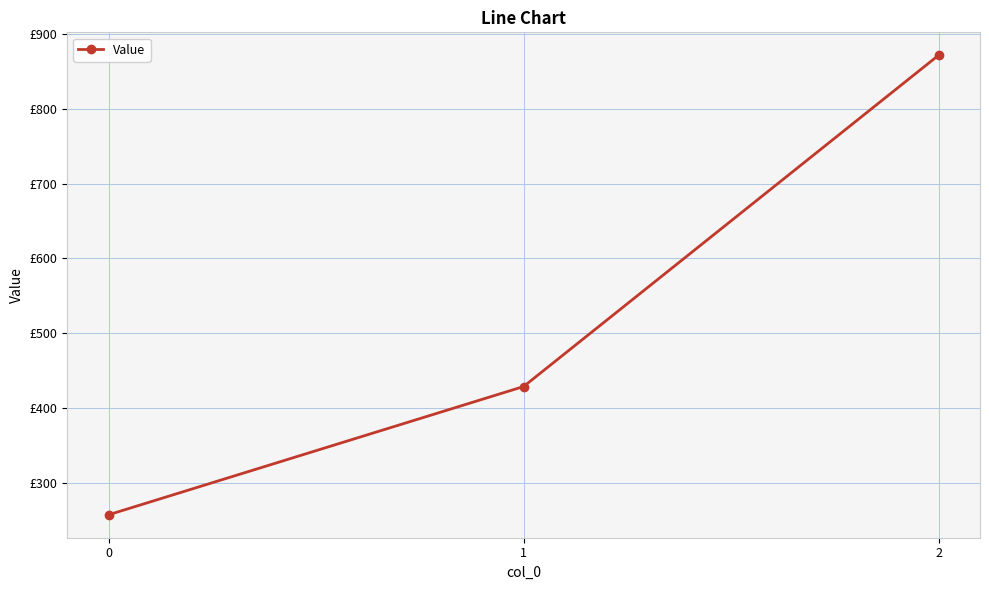

Rank the categories by value from lowest to highest.

0, 1, 2